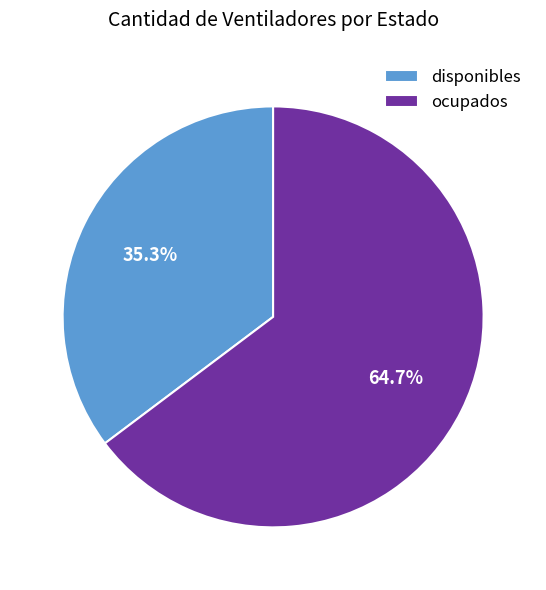

What portion of the pie excludes ocupados?

35.3%